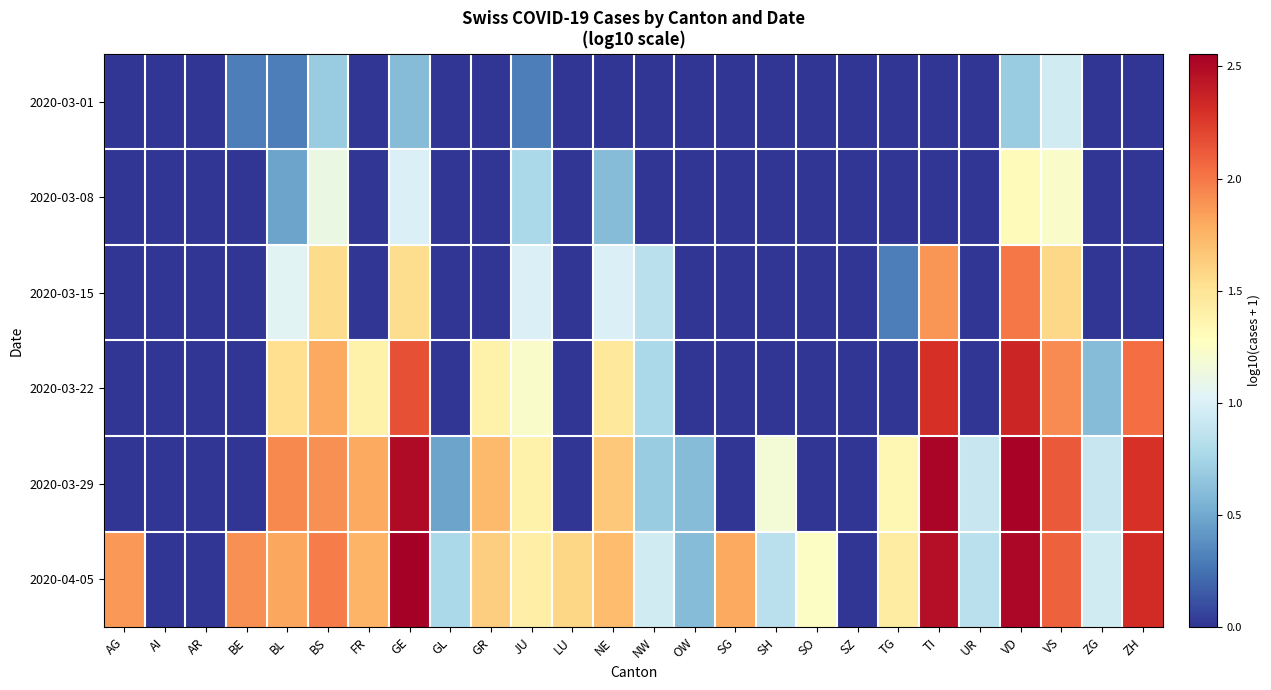

Which series has the largest range (max minus min)?

2020-04-05